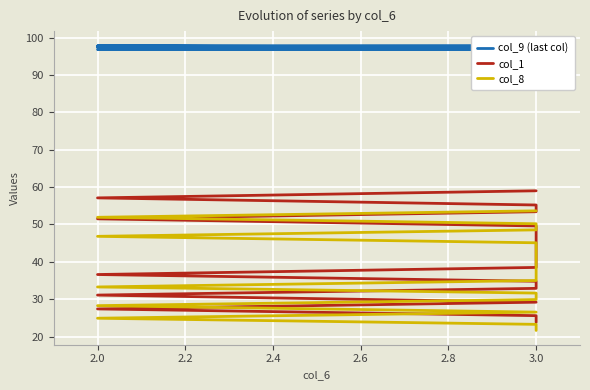

What is the difference between the maximum and minimum values in the col_9 (last col) series?

1.1